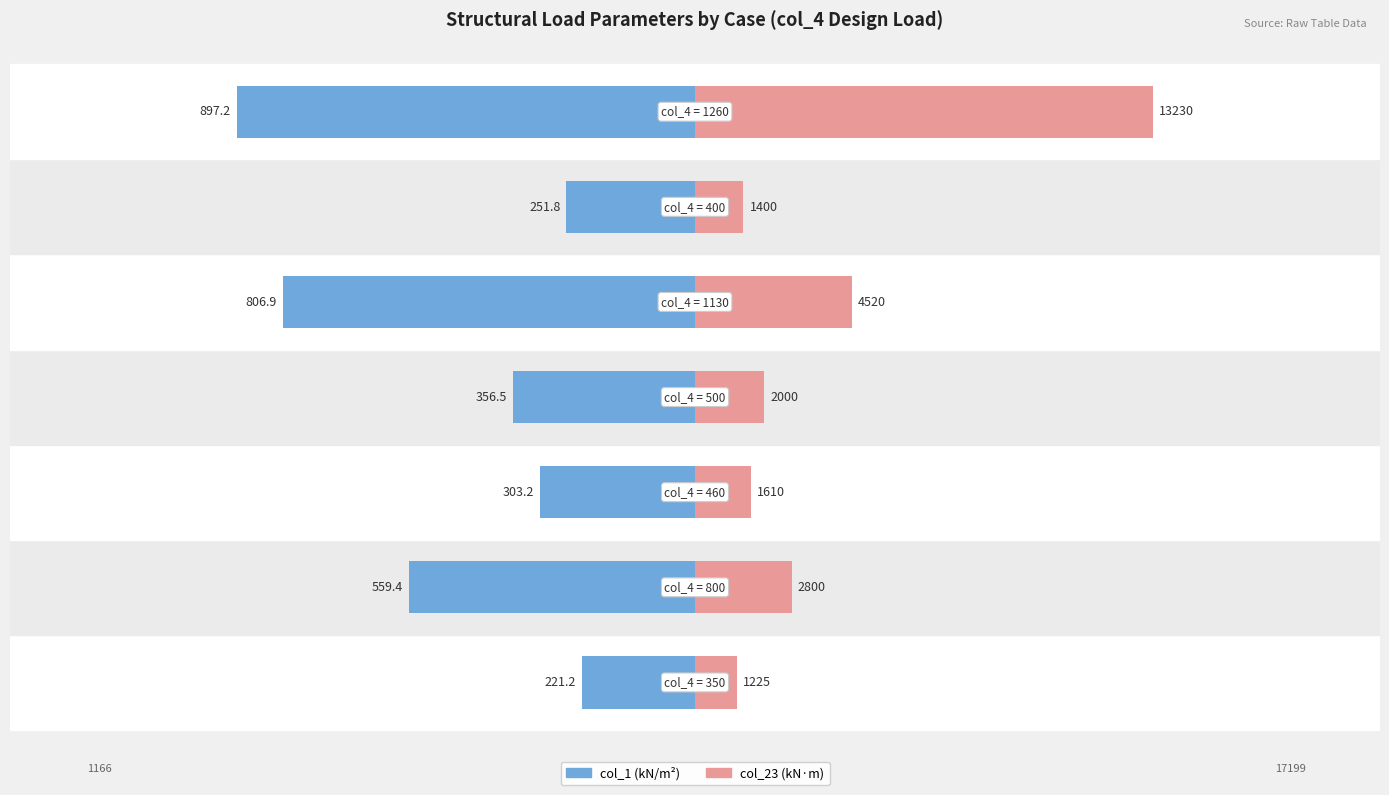

Rank the series at 3 from lowest to highest value.

col_1 (kN/m²), col_23 (kN·m)